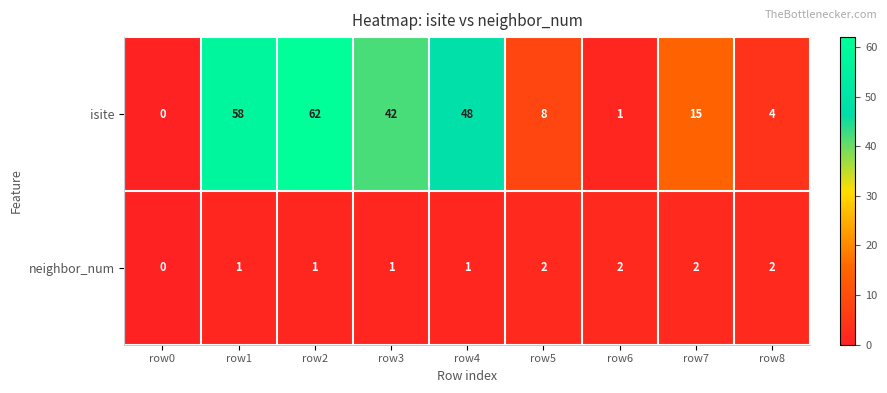

Which series has the largest range (max minus min)?

isite